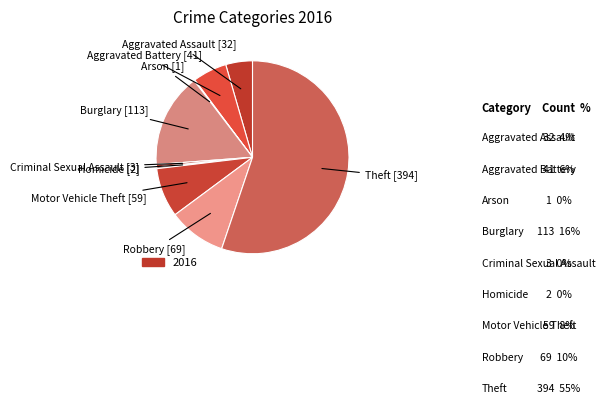

Count the number of slices in the pie.

9